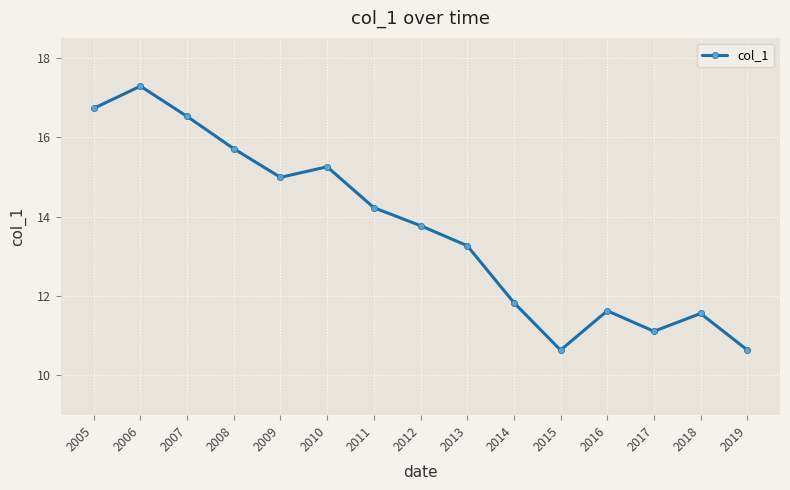

What is the difference between the maximum and second lowest values?

6.6